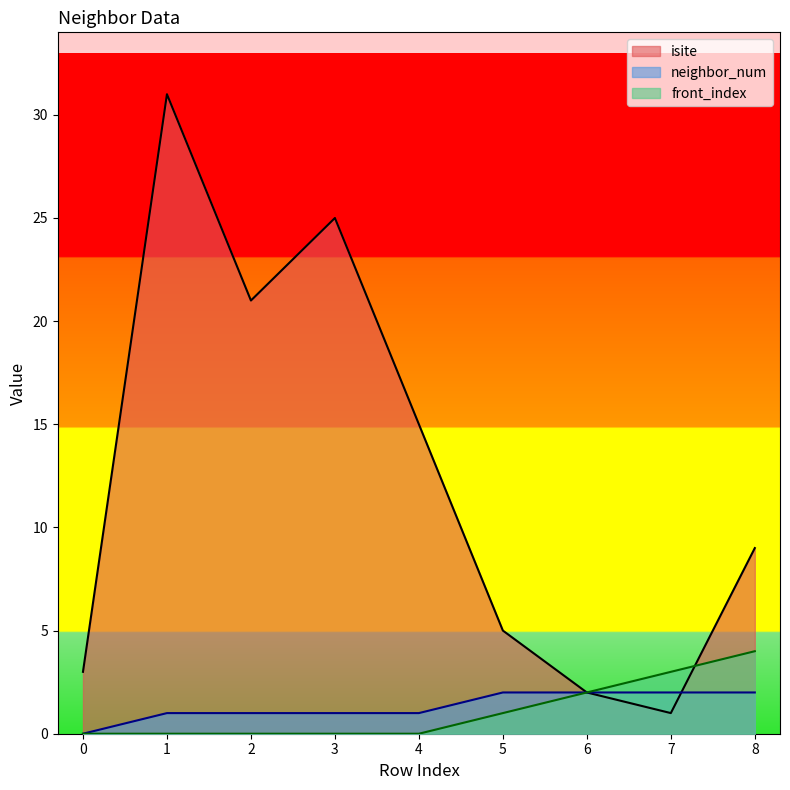

True or false: neighbor_num has a value of 2 at 3.

False